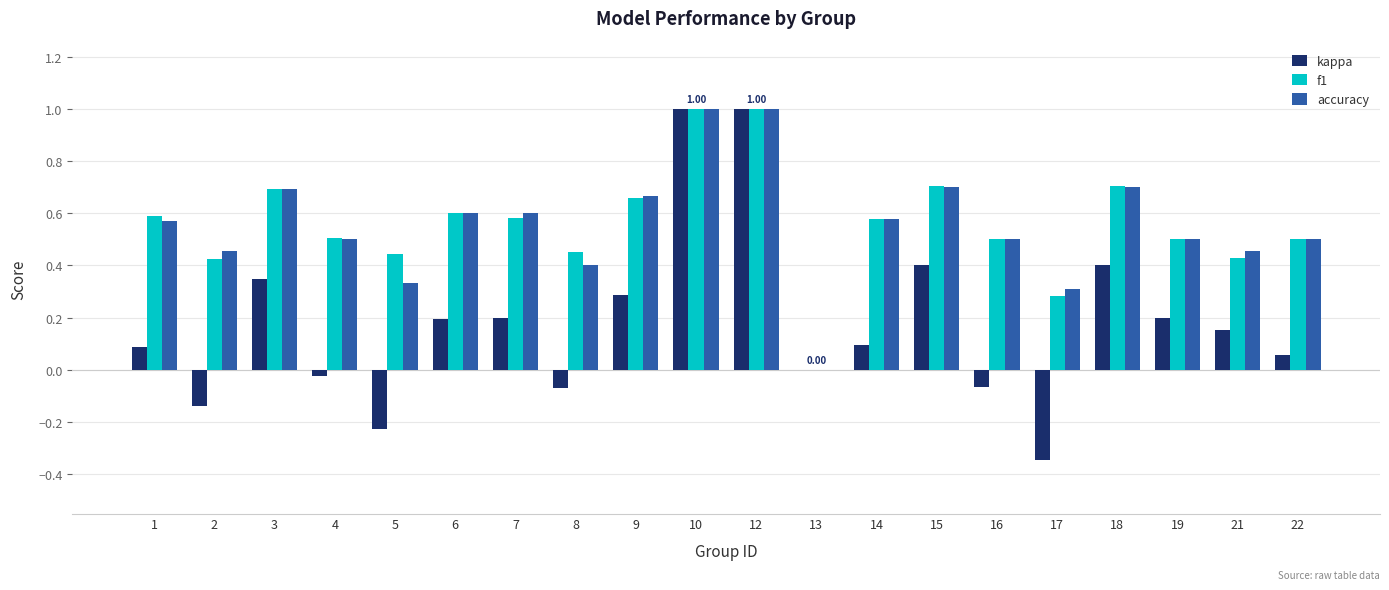

Which series changed the most between 12 and 22?

kappa